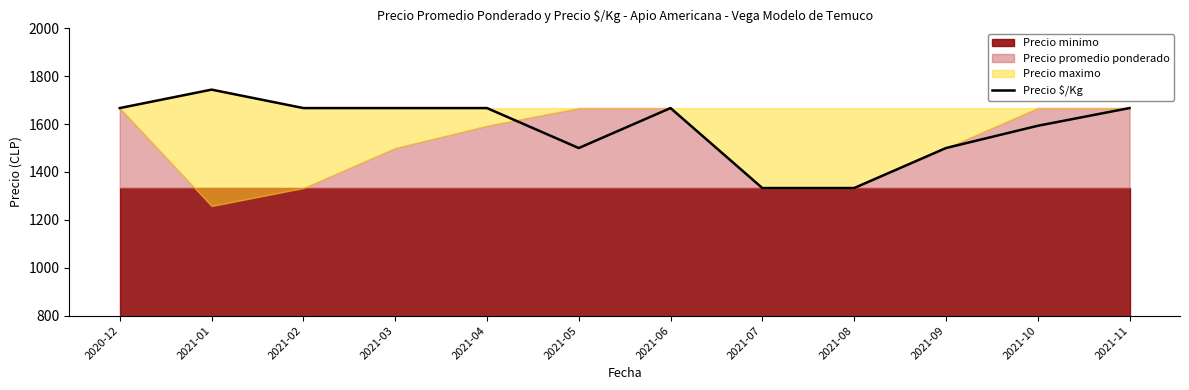

Rank the categories by value from lowest to highest.

2021-07, 2021-08, 2021-05, 2021-09, 2021-10, 2020-12, 2021-02, 2021-03, 2021-04, 2021-06, 2021-11, 2021-01